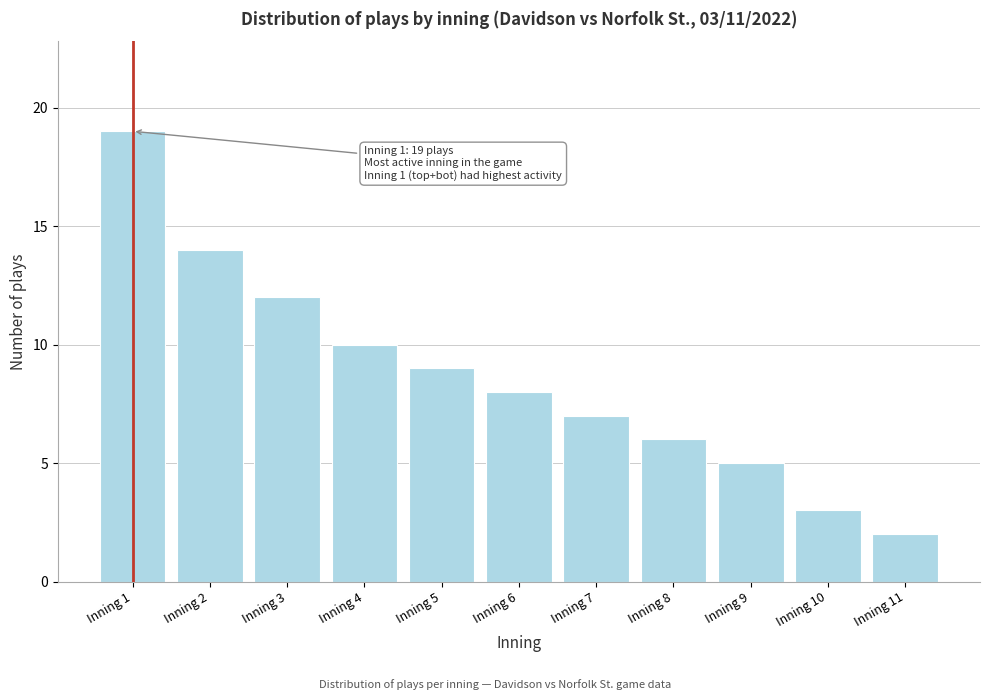

Reading right to left, what are all the values shown in this chart?

Inning 11=2	Inning 10=3	Inning 9=5	Inning 8=6	Inning 7=7	Inning 6=8	Inning 5=9	Inning 4=10	Inning 3=12	Inning 2=14	Inning 1=19